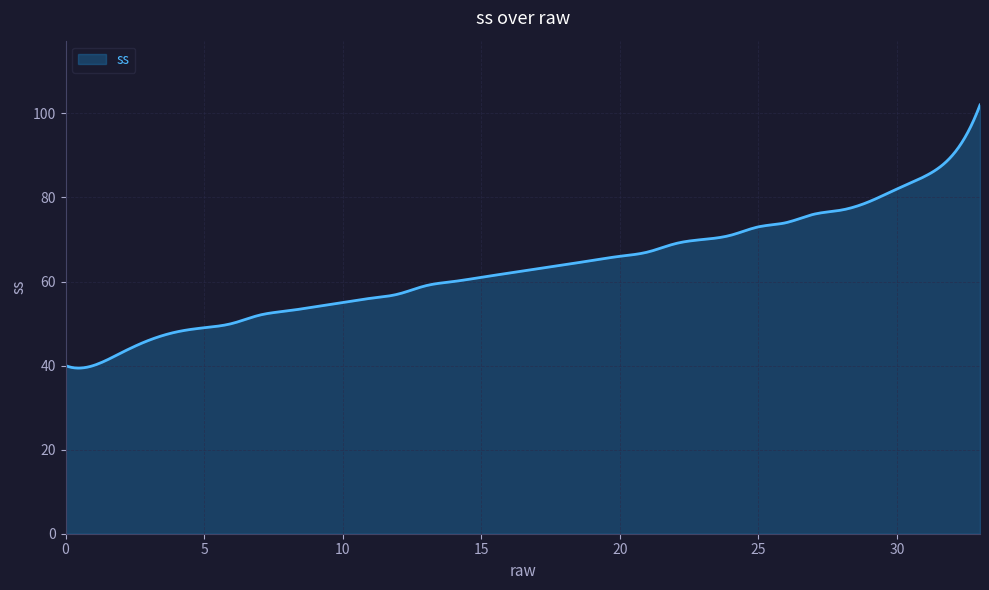

What is the maximum value shown in the chart?

102.0